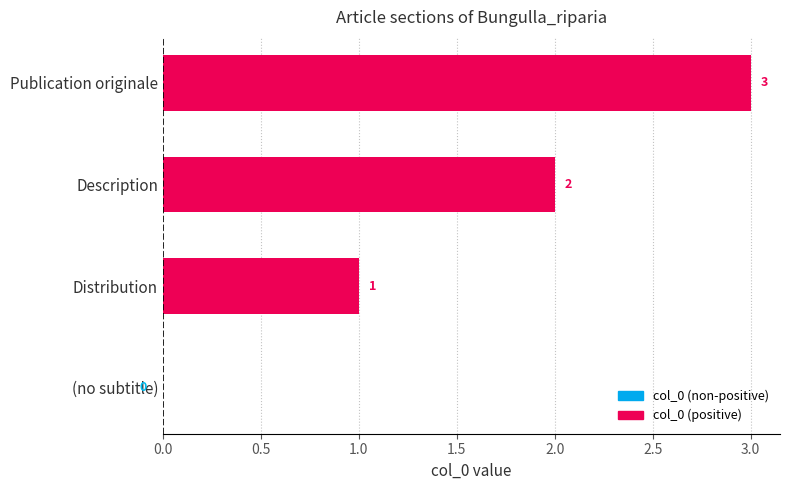

Is it true that the value at Distribution is 0?

False